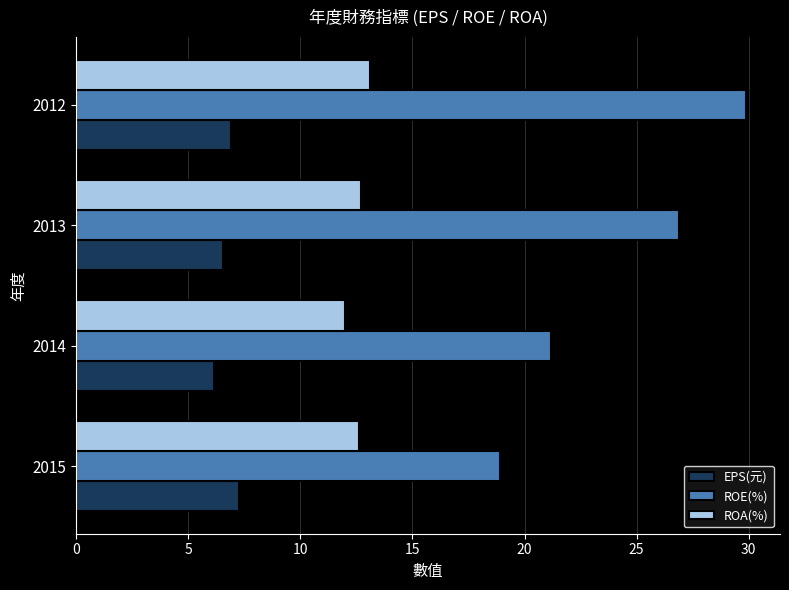

At which label is ROA(%) closest to 12?

2014